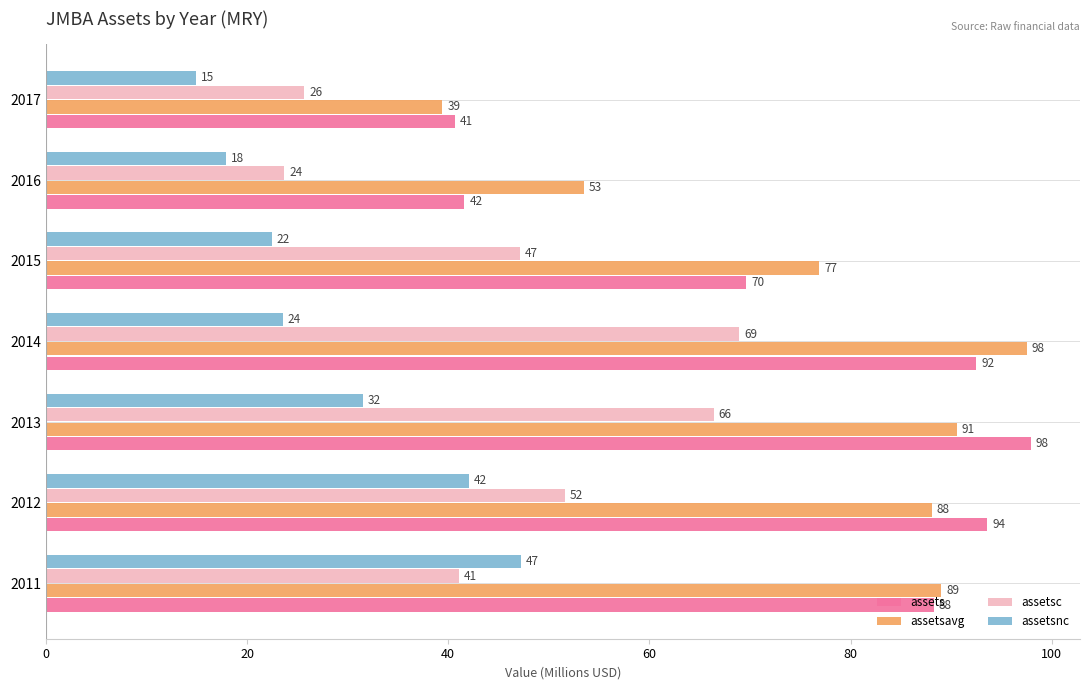

What is the average value of the assetsavg series?

76.4